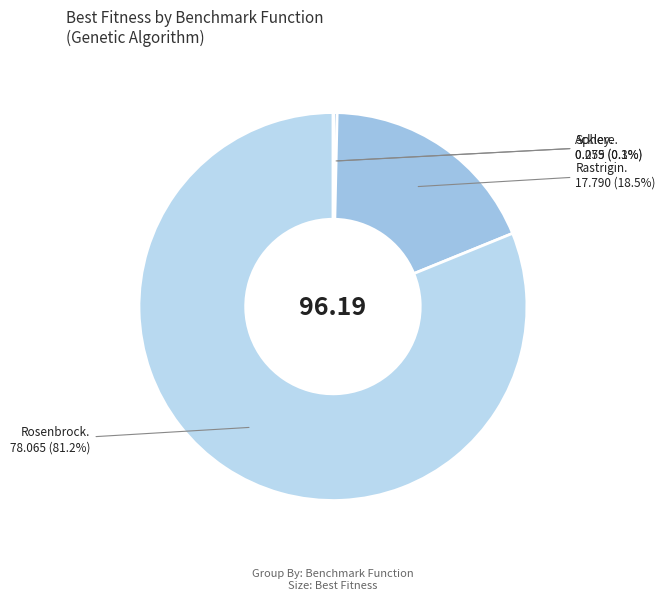

Which category accounts for the majority?

Rosenbrock